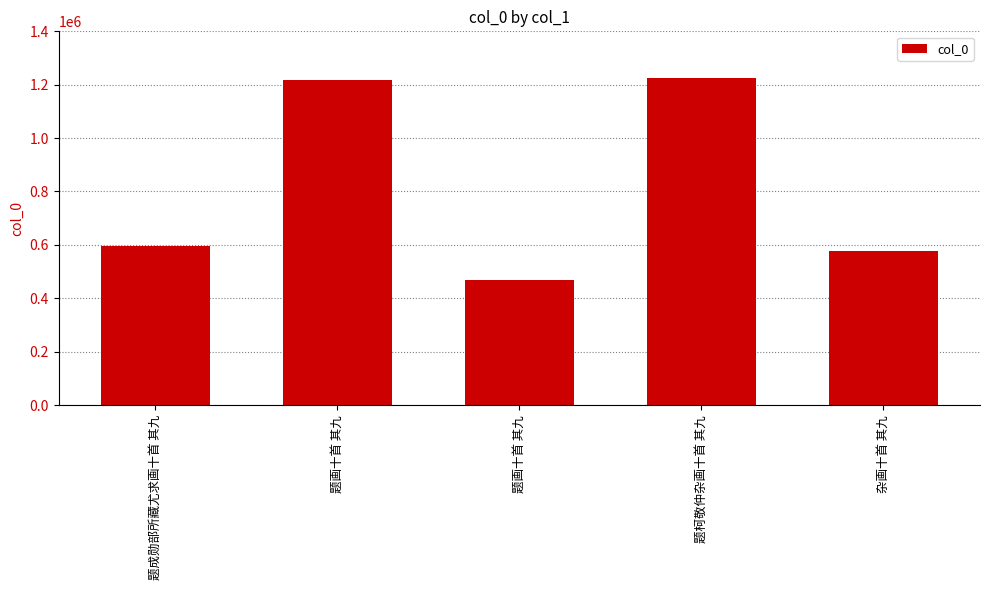

What is the minimum value shown in the chart?

468918